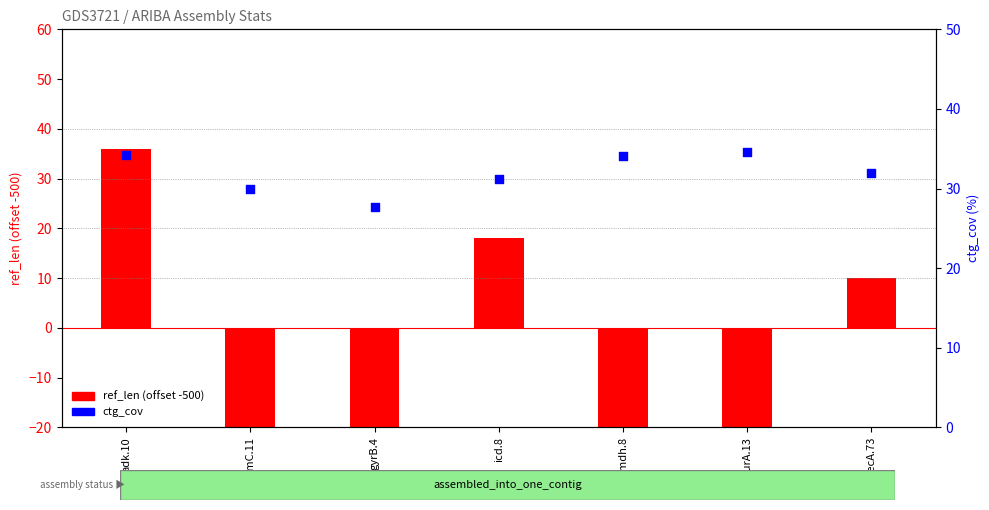

Which series reaches the maximum Y coordinate?

ref_len (offset -500)